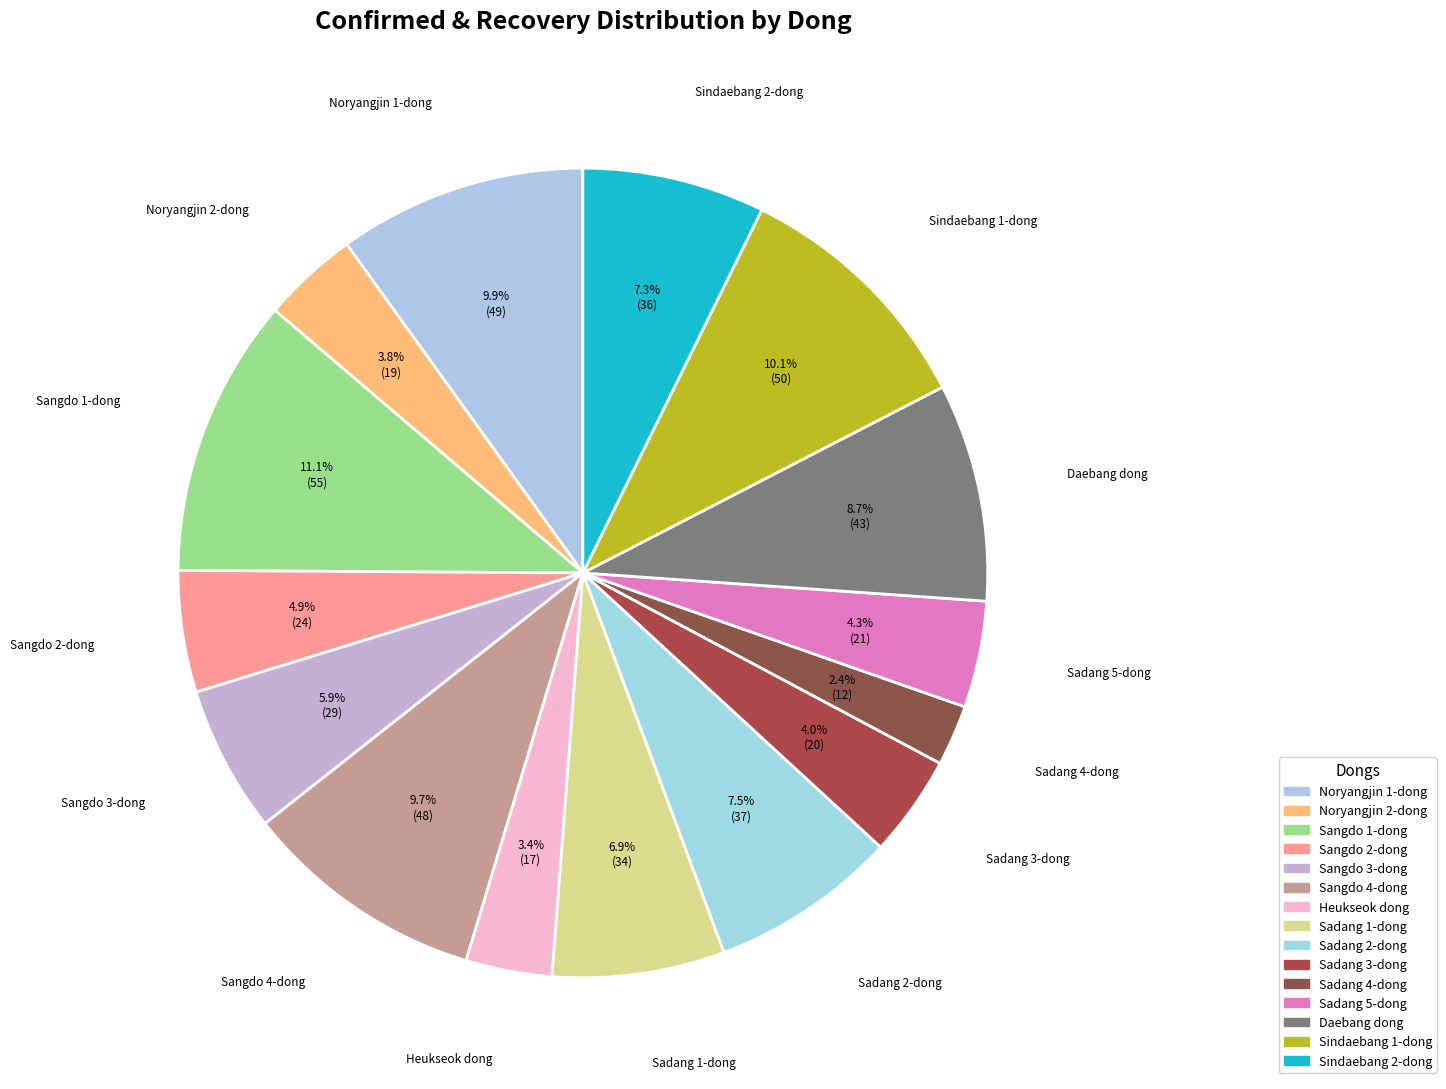

Count the number of slices in the pie.

15